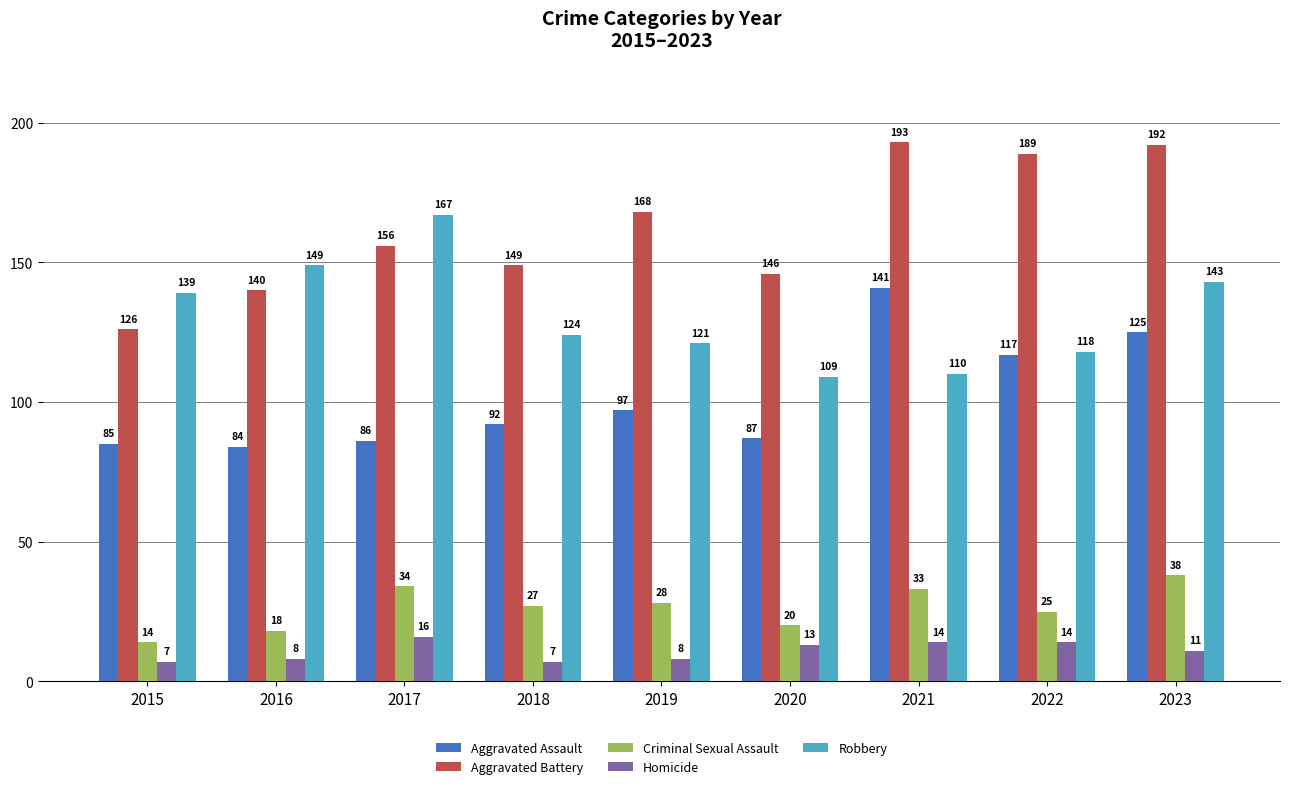

What is the difference between the second highest and minimum values in the Aggravated Battery series?

66